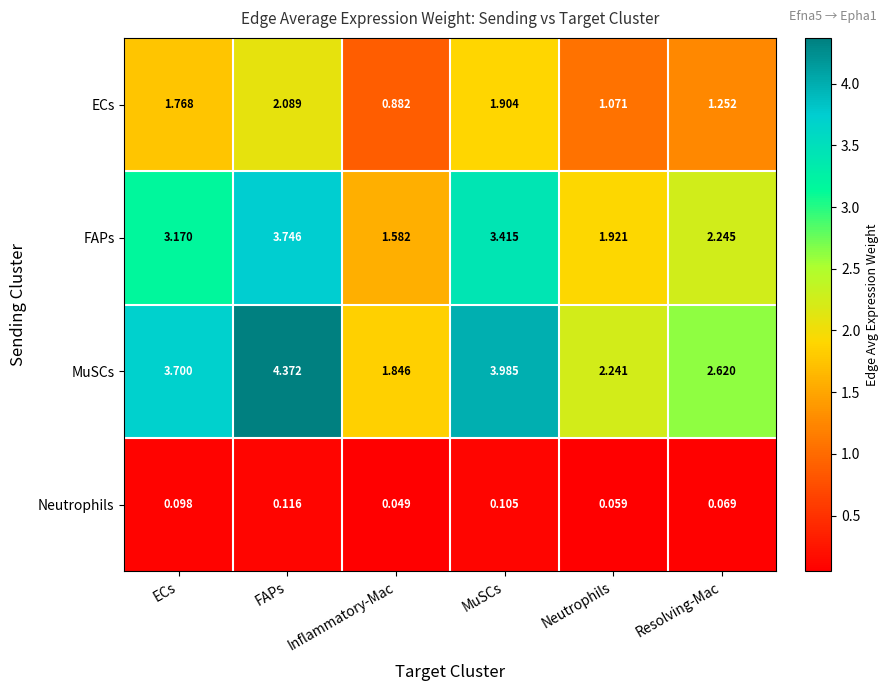

At how many categories does at least one series exceed 1?

6